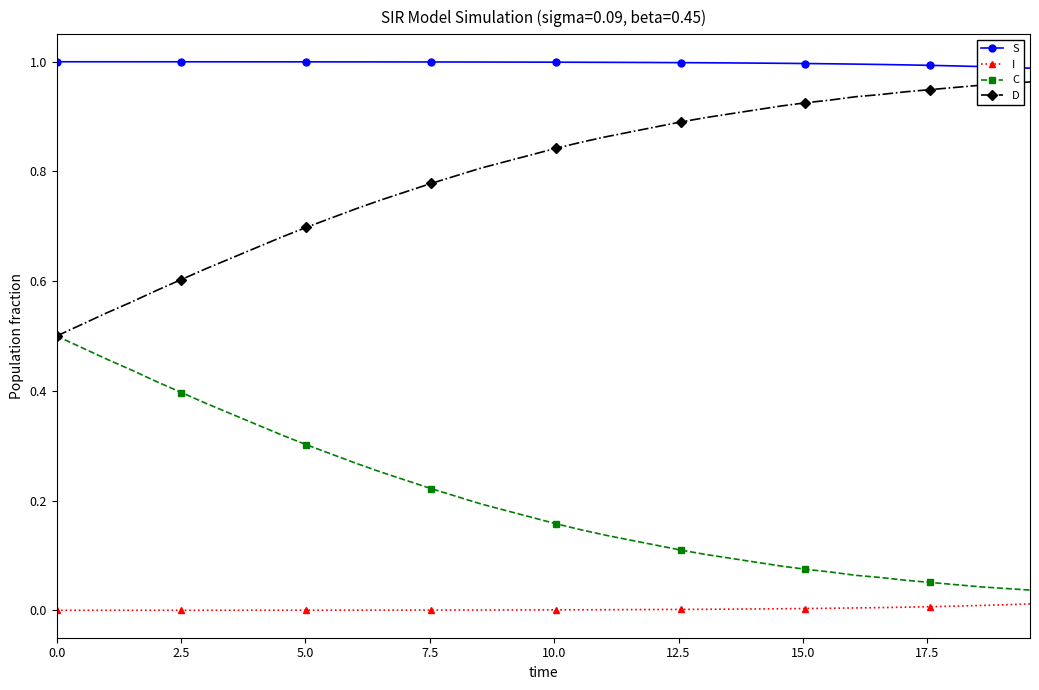

True or false: D and I intersect in this chart.

False